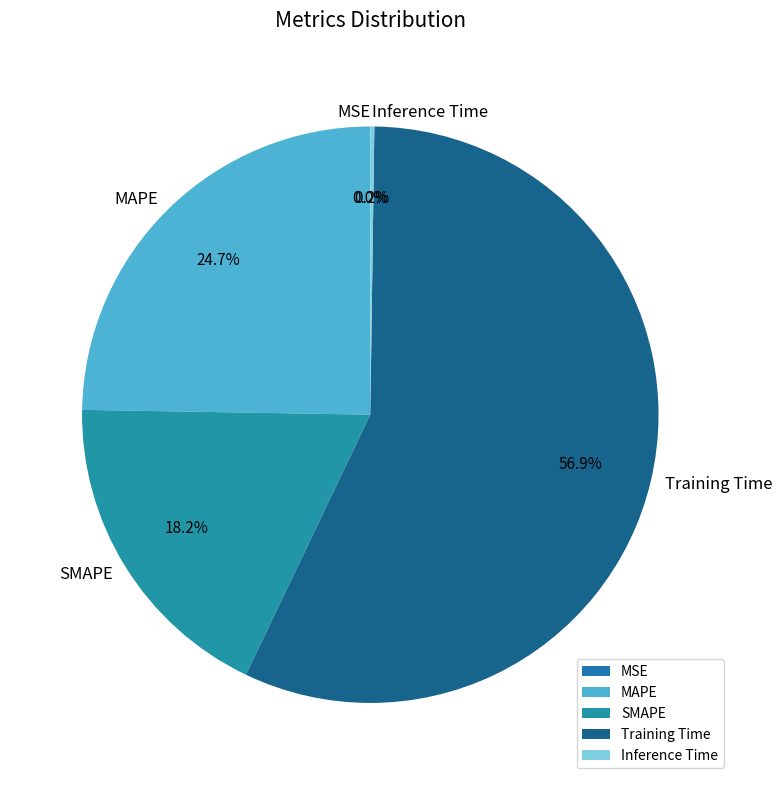

Is there a majority slice in this chart?

Yes